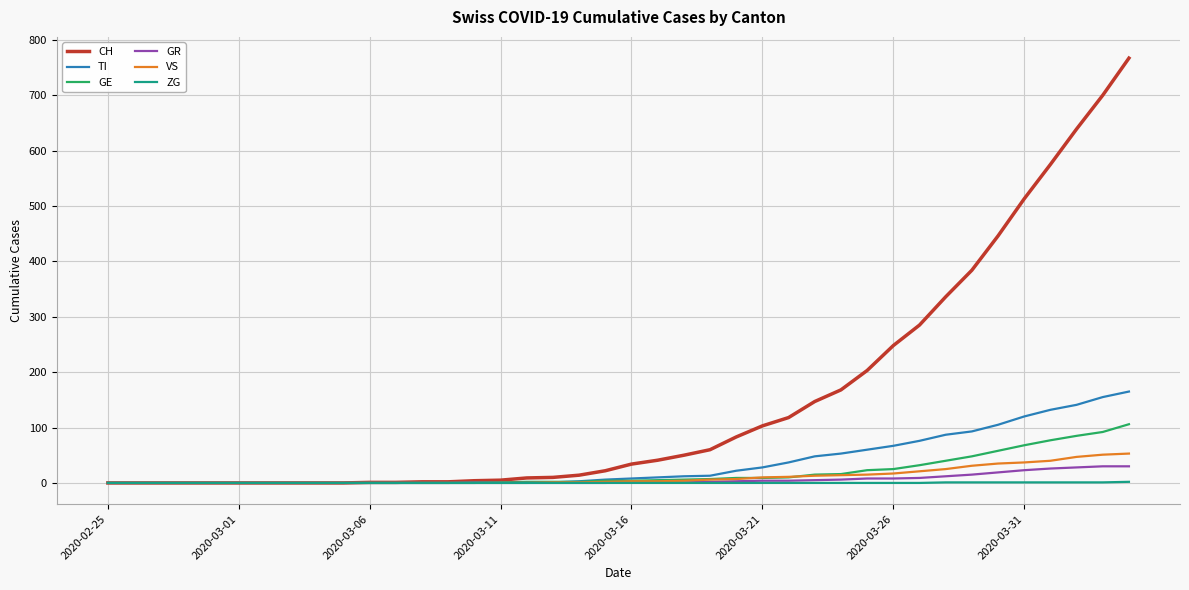

What is the greatest value displayed?

767